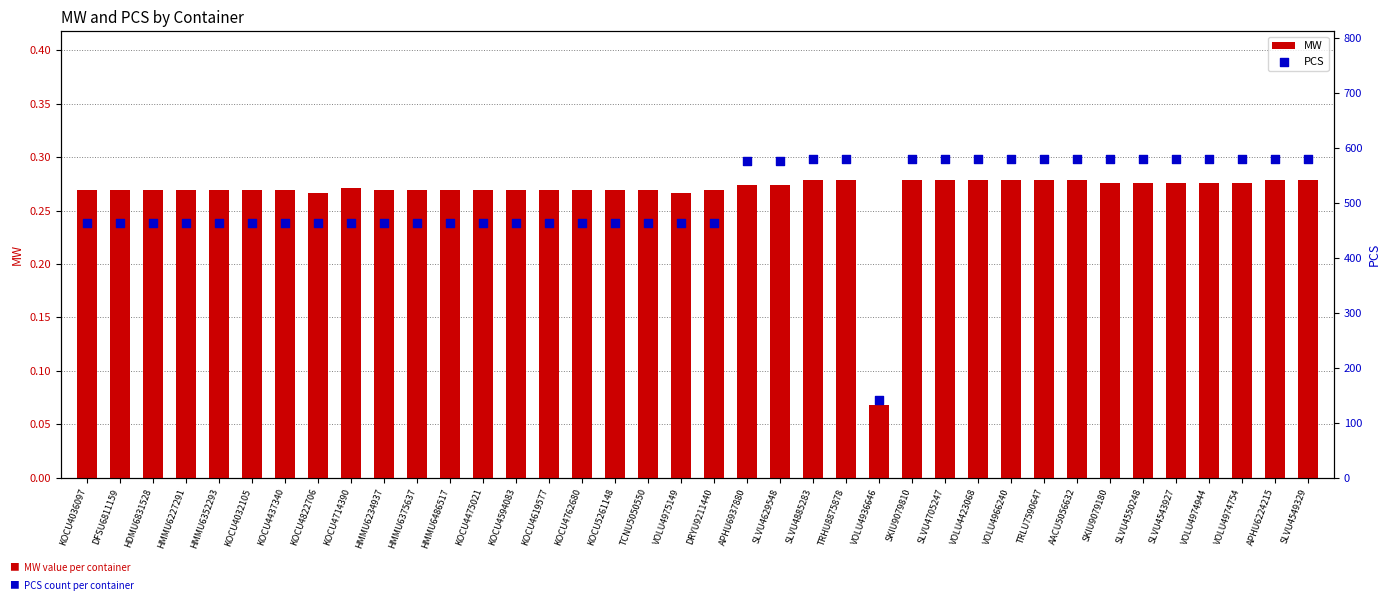

What are all the series names shown in the legend?

MW, PCS